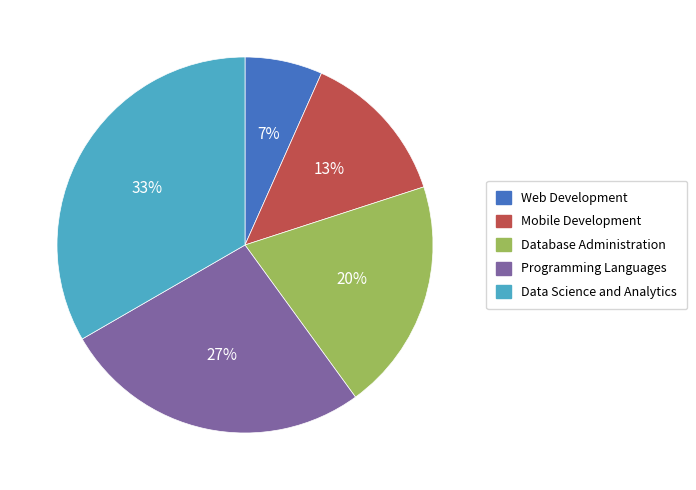

Does any single category account for the majority?

No